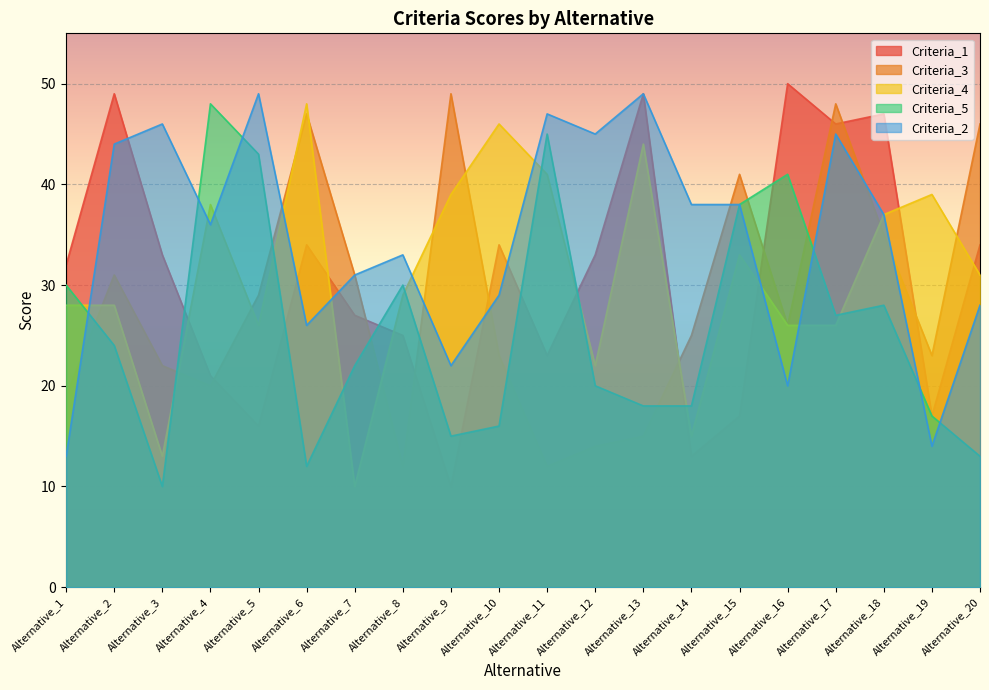

Is it true that Criteria_1 equals 45 at Alternative_10?

False